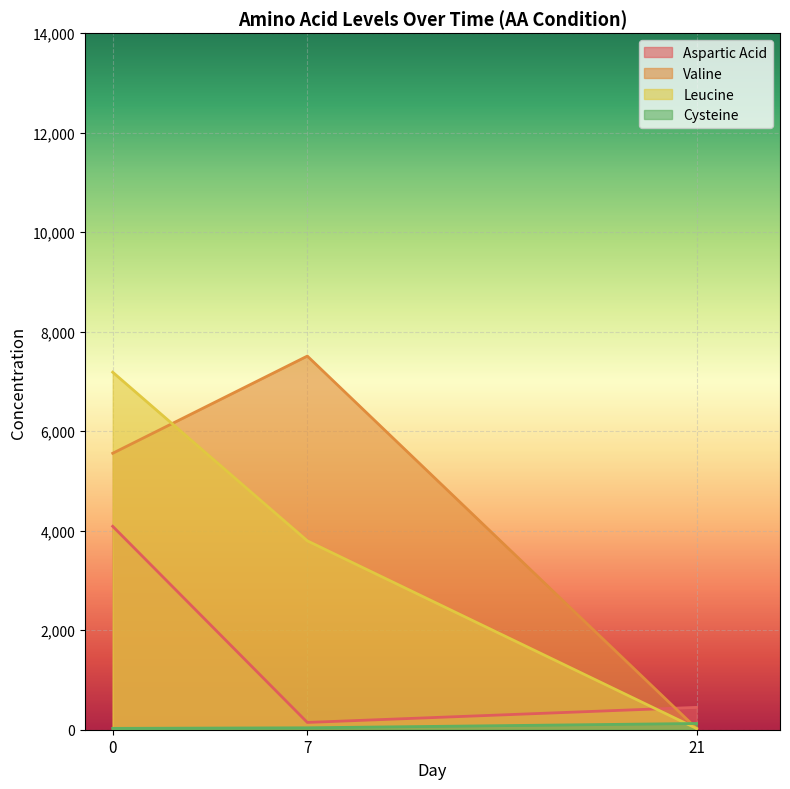

Reading left to right, extract all data points from this chart.

Aspartic Acid: 4088.3	146.3	449.3
Valine: 5556.3	7510.0	23.0
Leucine: 7186.0	3796.3	24.3
Cysteine: 27.3	38.7	125.3